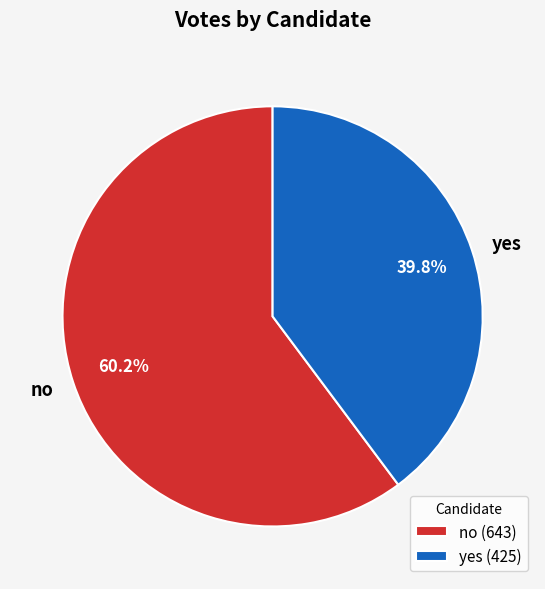

What is the ratio of the value at no to the value at yes?

1.5